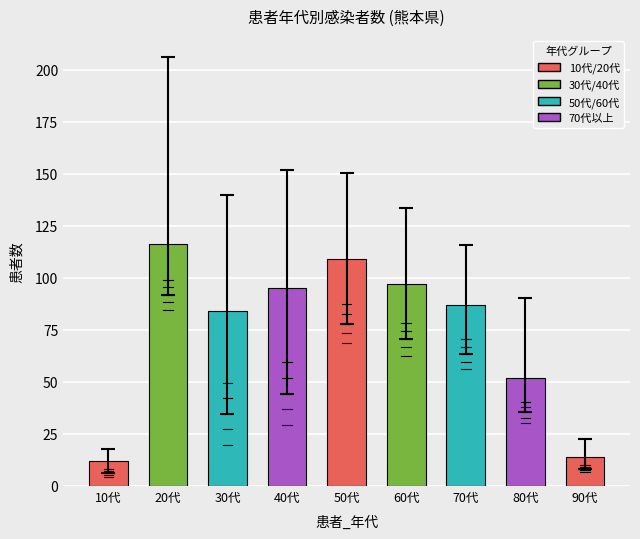

What is the ratio of the value at 80代 to the value at 40代?

0.5